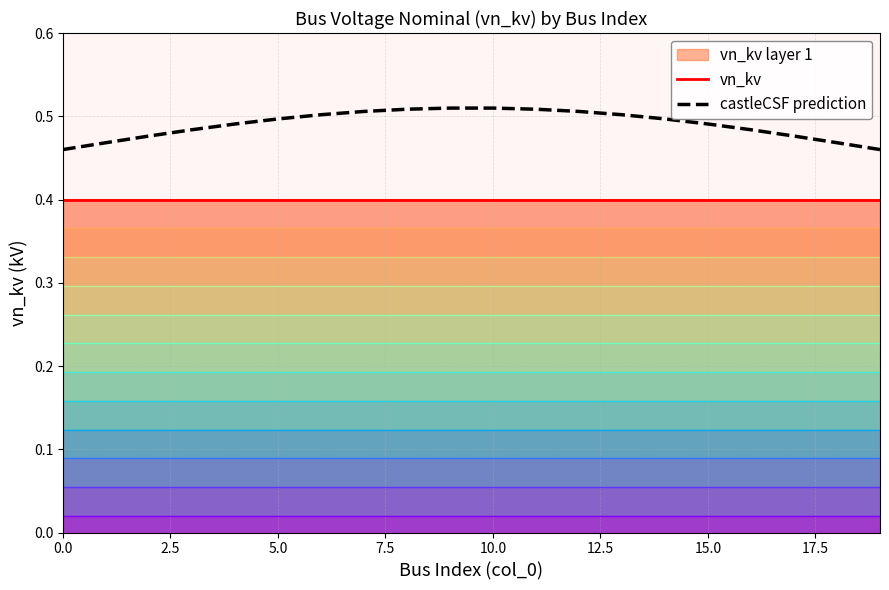

The value of castleCSF prediction at 5.0 is 0.7. True or false?

False